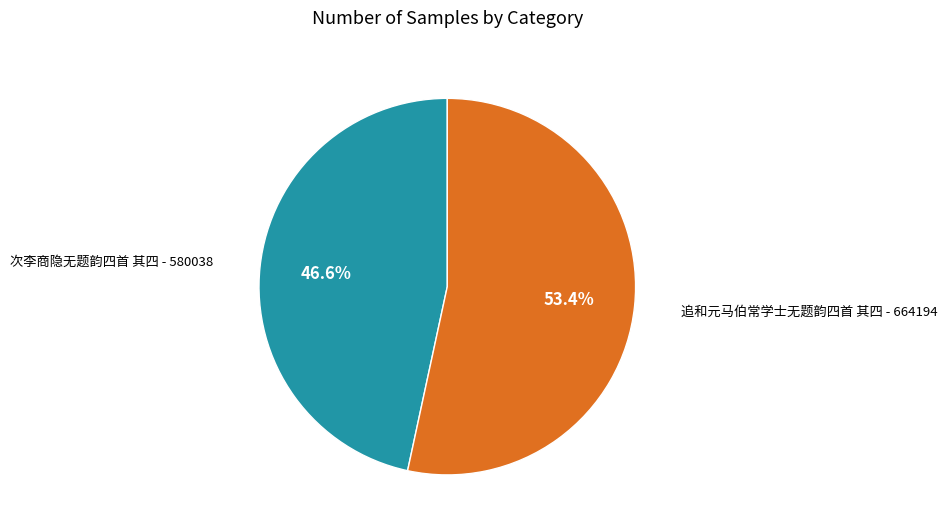

The 次李商隐无题韵四首 其四 slice represents 62% of the pie. True or false?

False